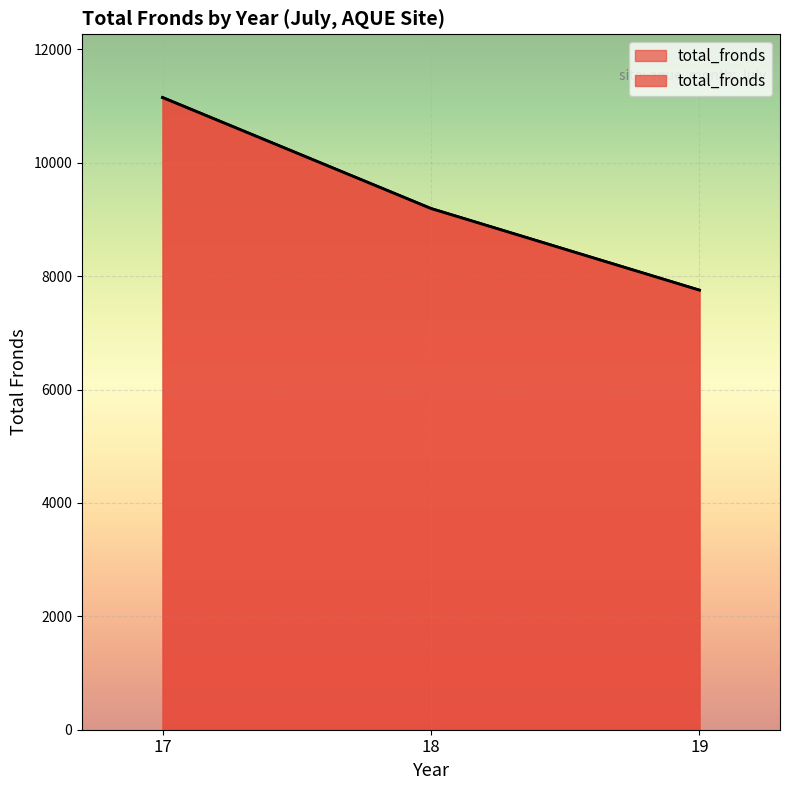

Reading left to right, list all the values displayed in this chart.

17=11152	18=9194	19=7754